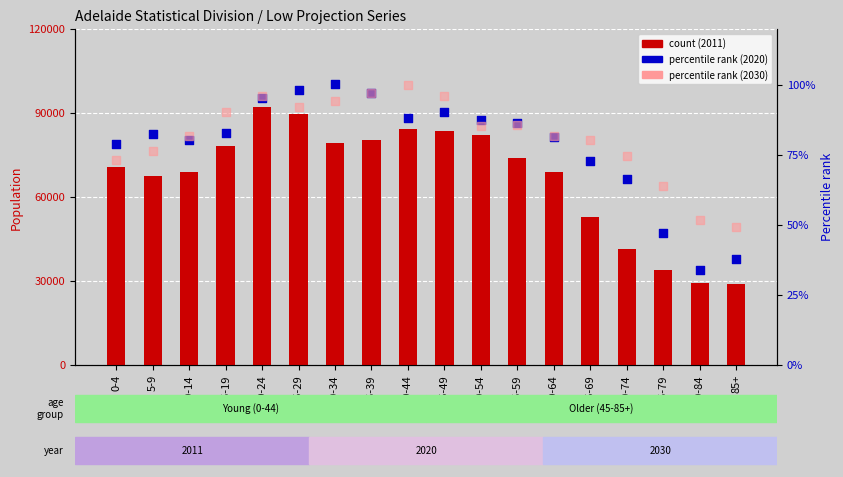

At which category is the sum across all series the highest?

20-24